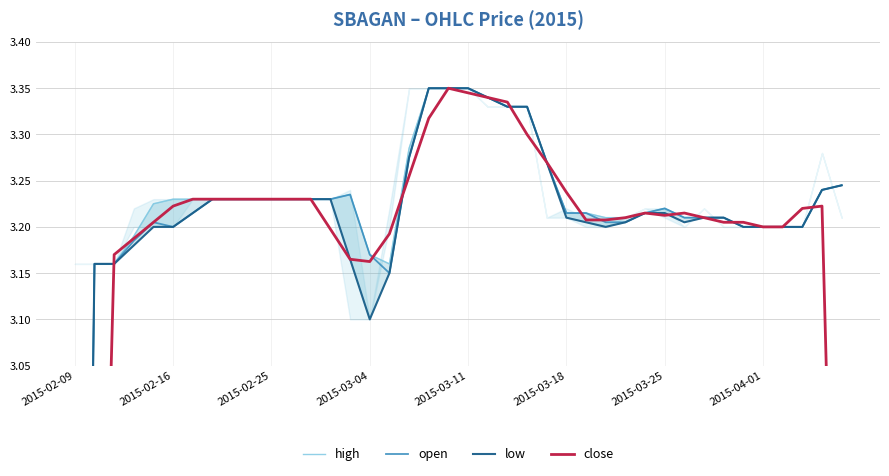

What is the difference between the highest and lowest values at 2015-03-04?

0.1